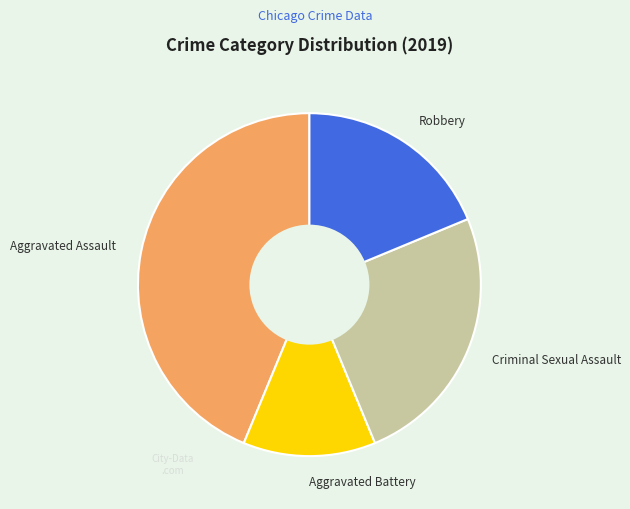

Which category has the smallest portion of the pie?

Aggravated Battery